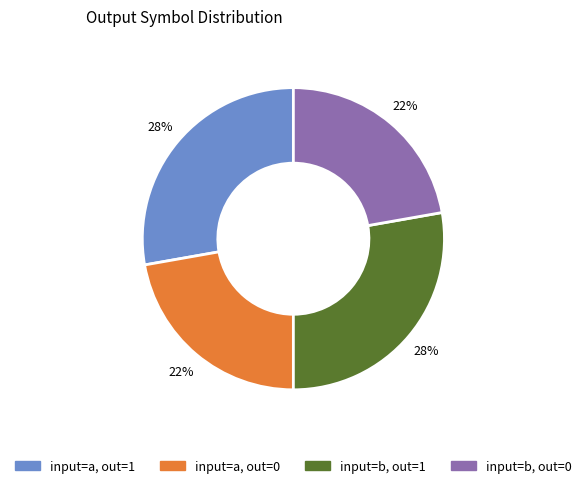

To the nearest percent, what is the average slice percentage?

25%